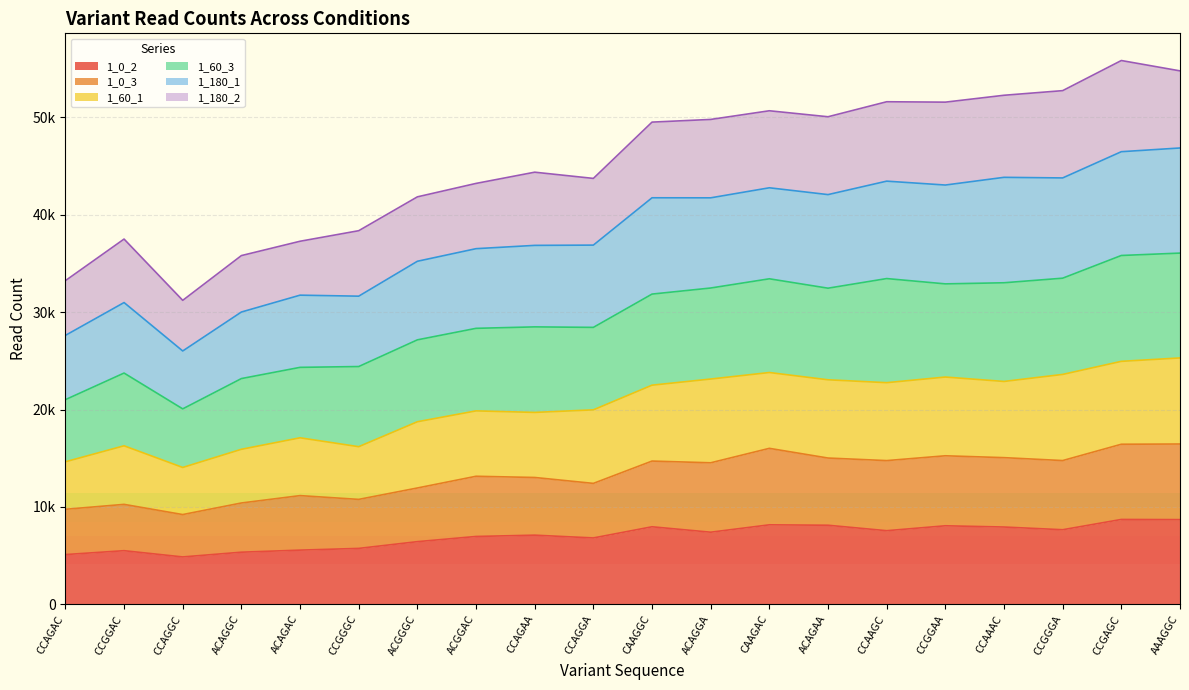

True or false: 1_0_3 has more than 2 points higher than both neighbors.

True